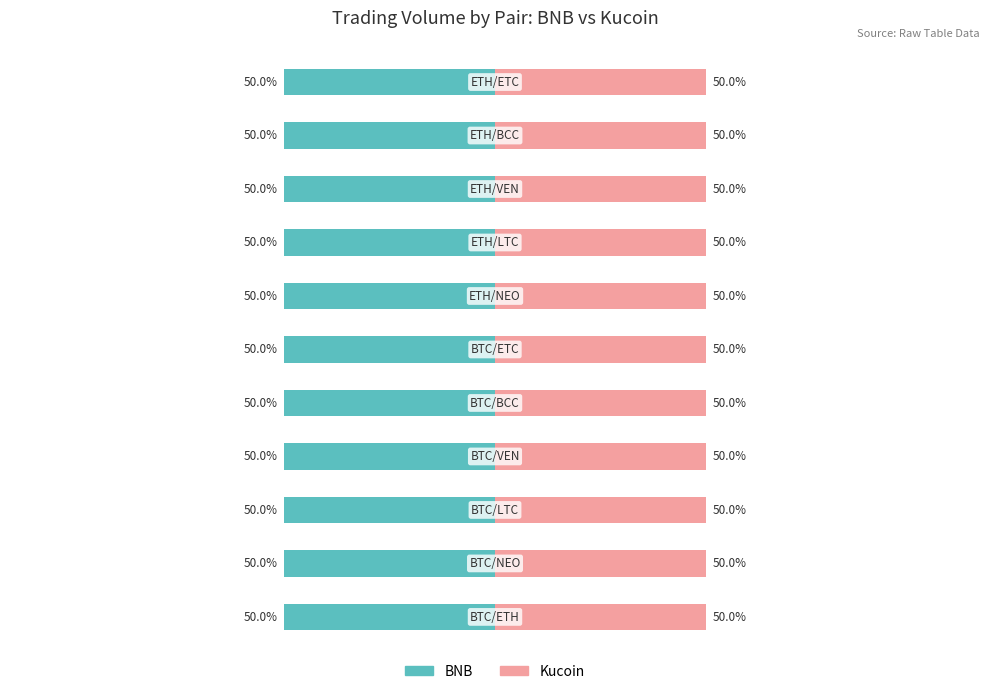

Rank the series by their maximum value, from lowest to highest.

BNB, Kucoin